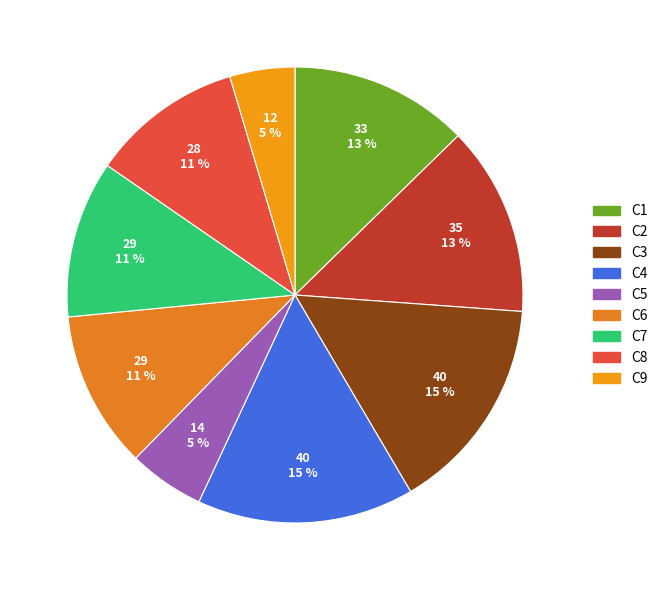

Which category has the smallest portion of the pie?

C9